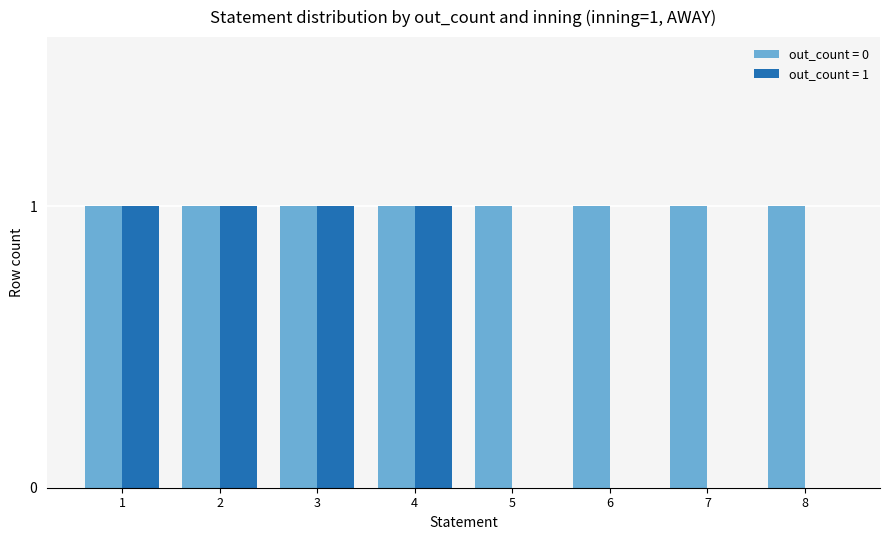

Is it true that out_count = 0 equals 1 at 7?

True